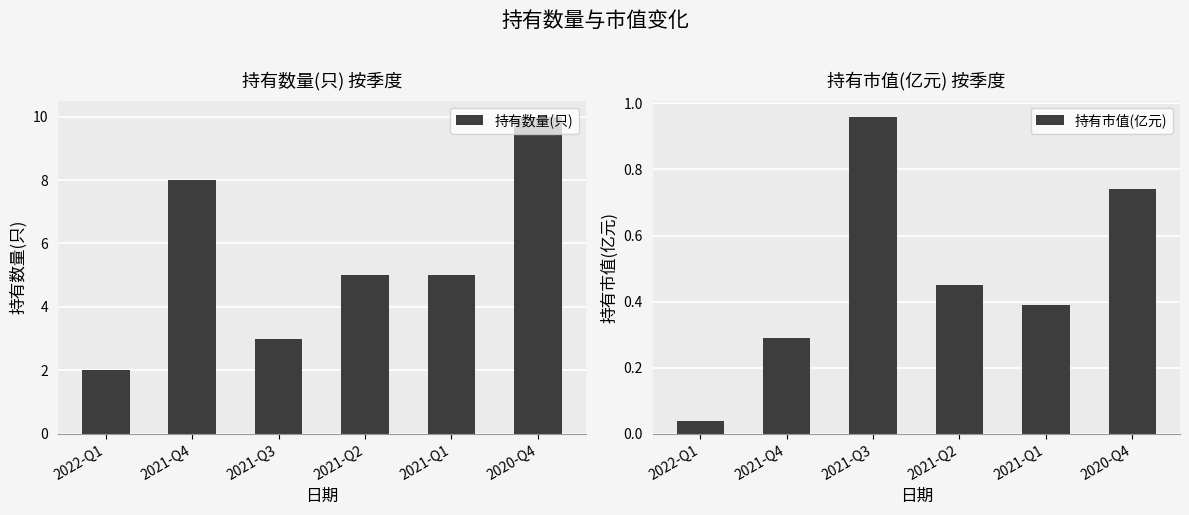

Count the number of categories in the chart.

6